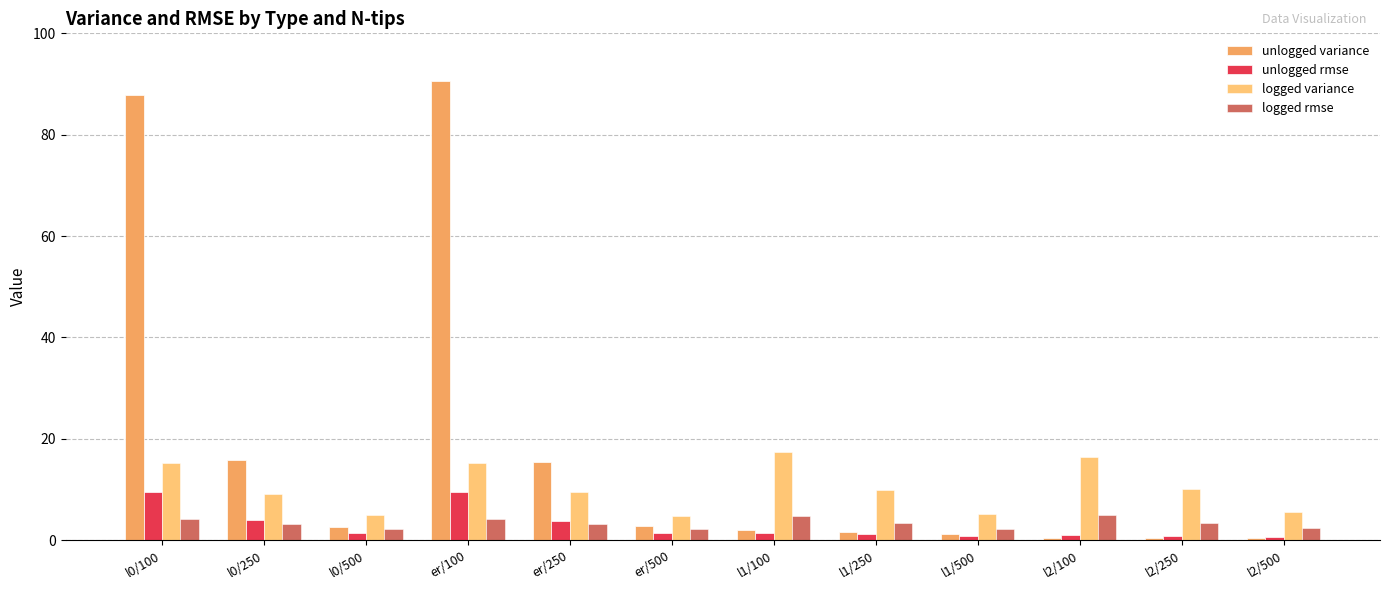

What is the difference between the unlogged variance values at l1/500 and l1/250?

0.5